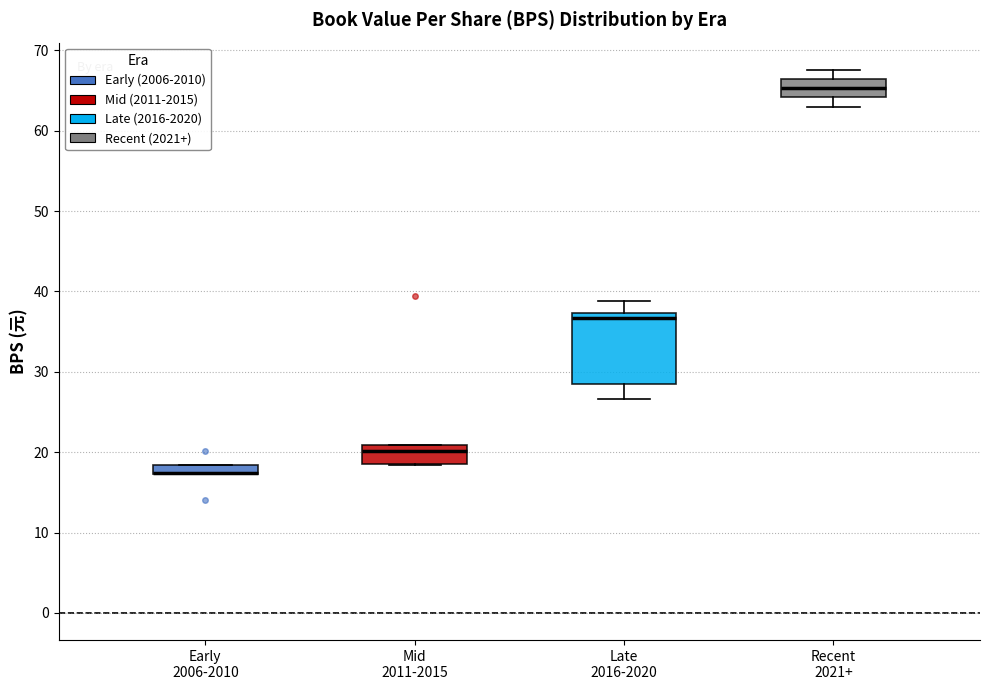

Where is the upper edge of the box for Recent 2021+ on the y-axis? The values are not printed on the chart, so give them approximately, as read against the axis.

66